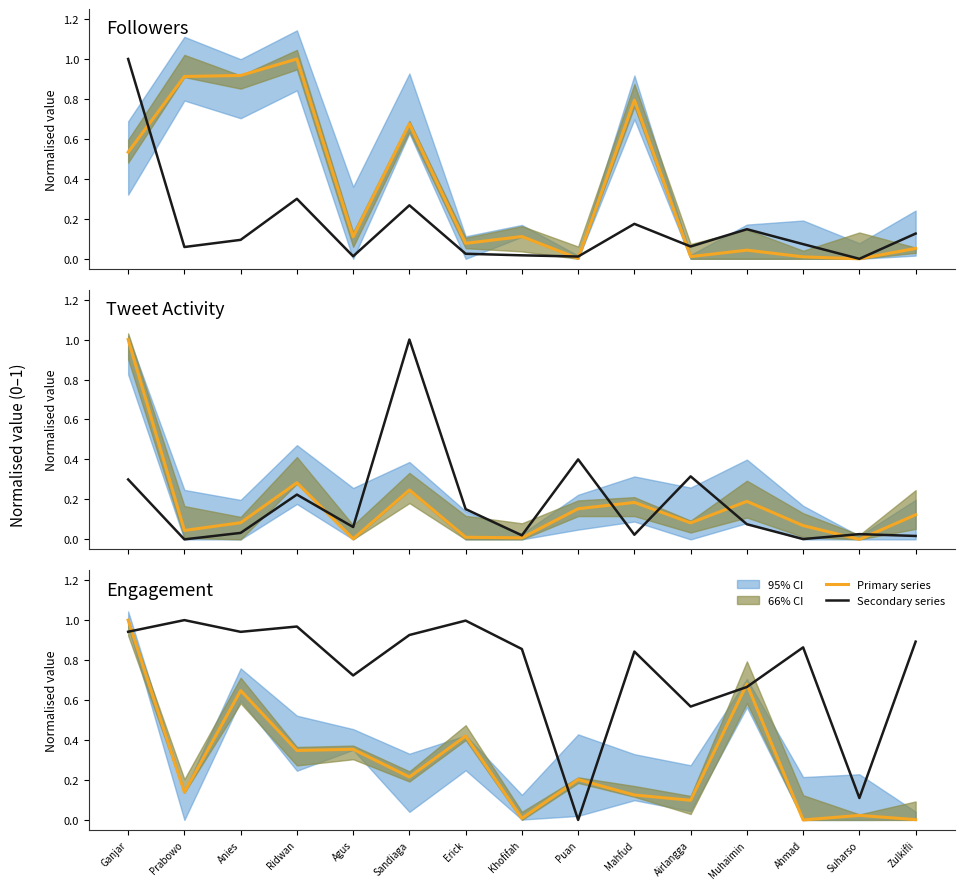

At which label is Primary series closest to 0?

Ahmad